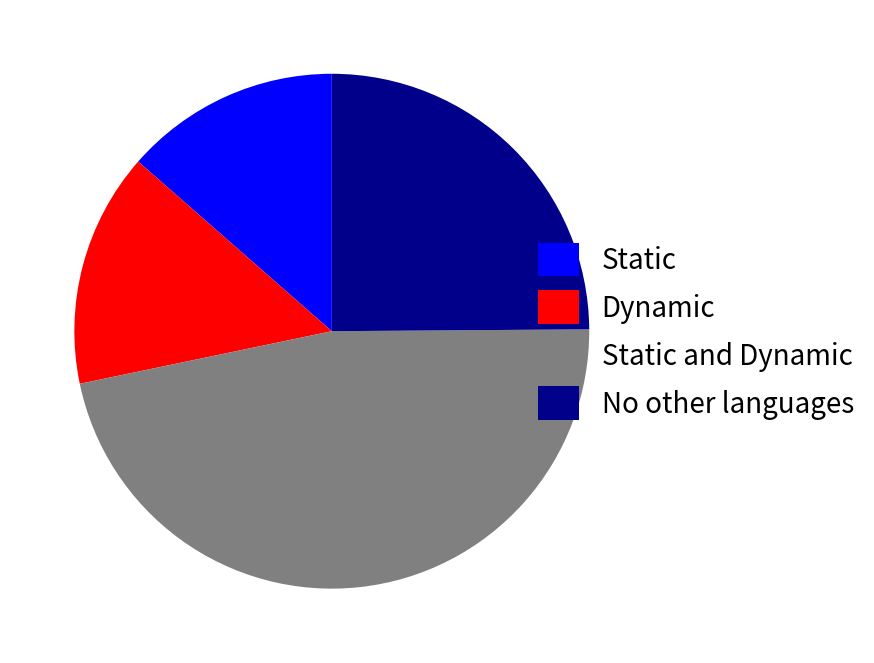

Is the sum of Static and Dynamic greater than half?

No